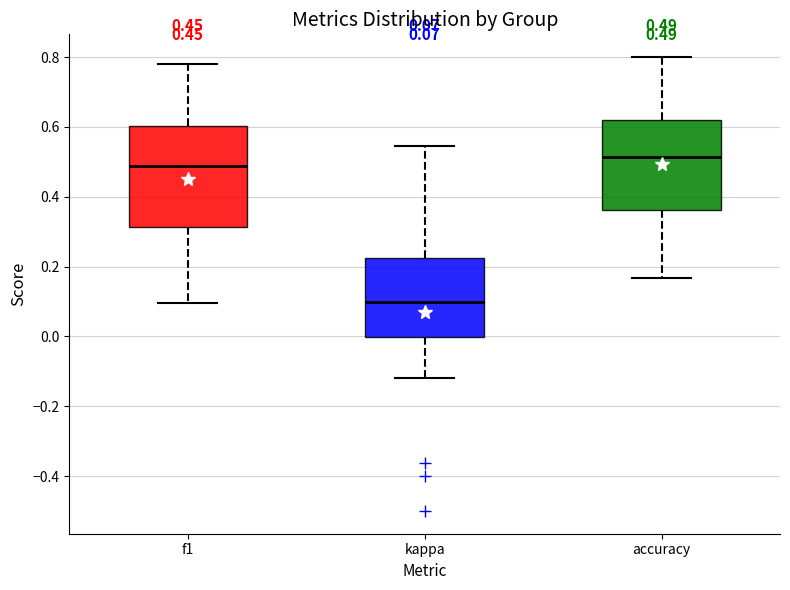

Which box's median line is the highest?

accuracy